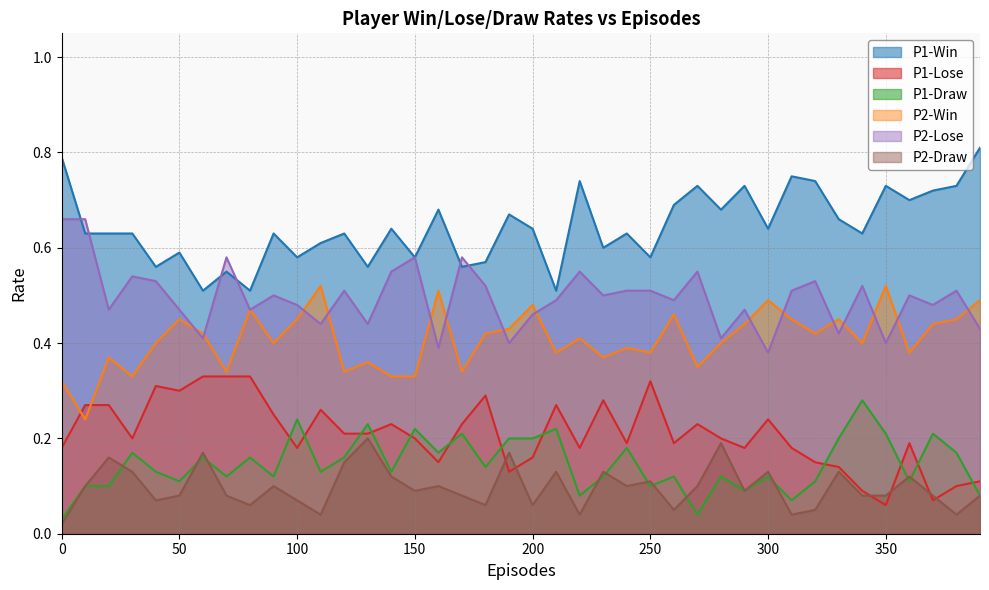

How many P2-Draw values are between 0 and 1?

40